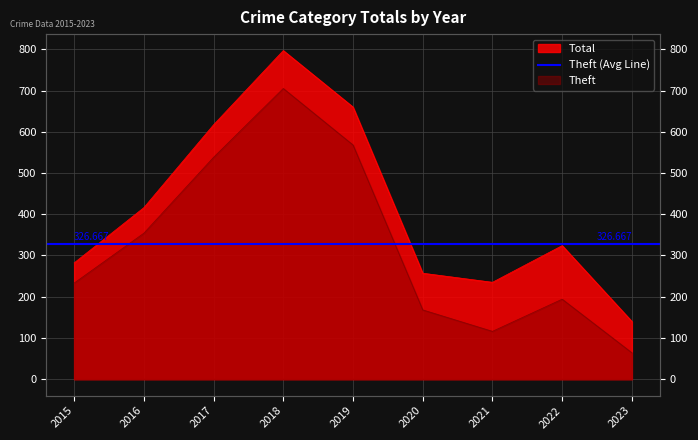

What is the average value of the Theft series?

327